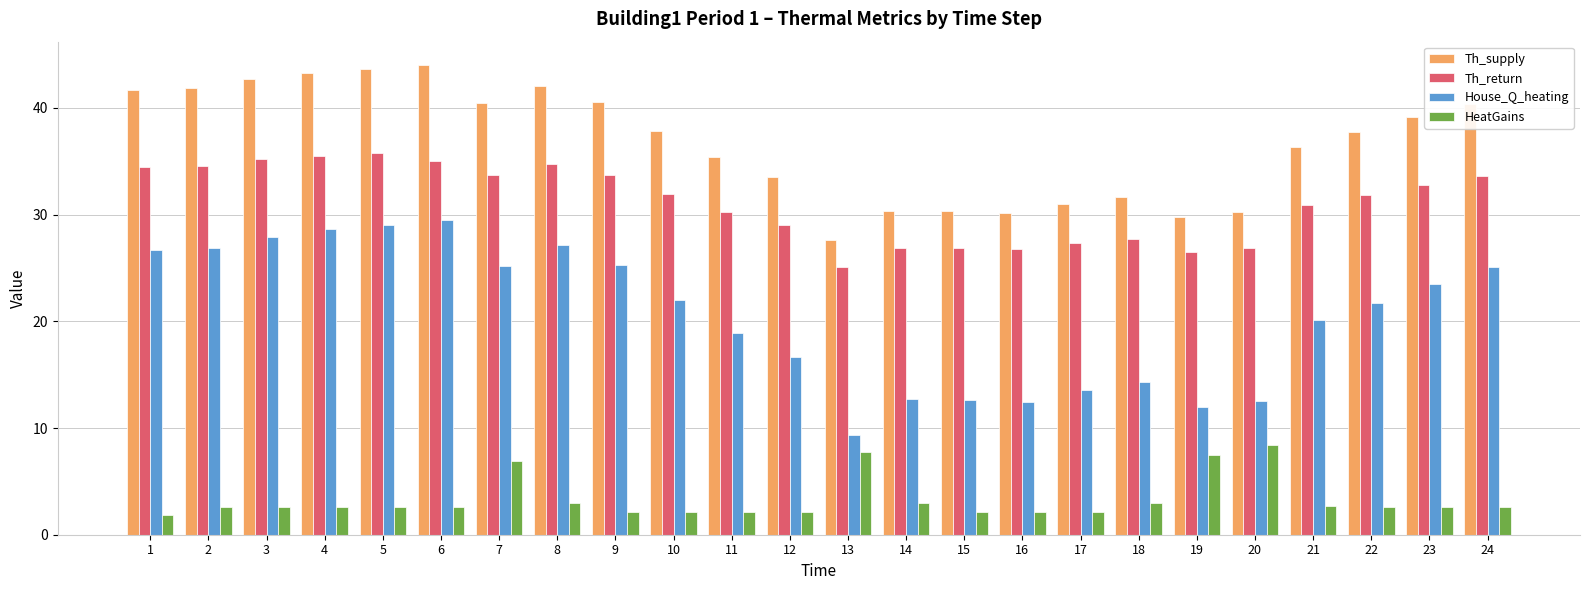

What is the difference between the highest and lowest values at 14?

27.4